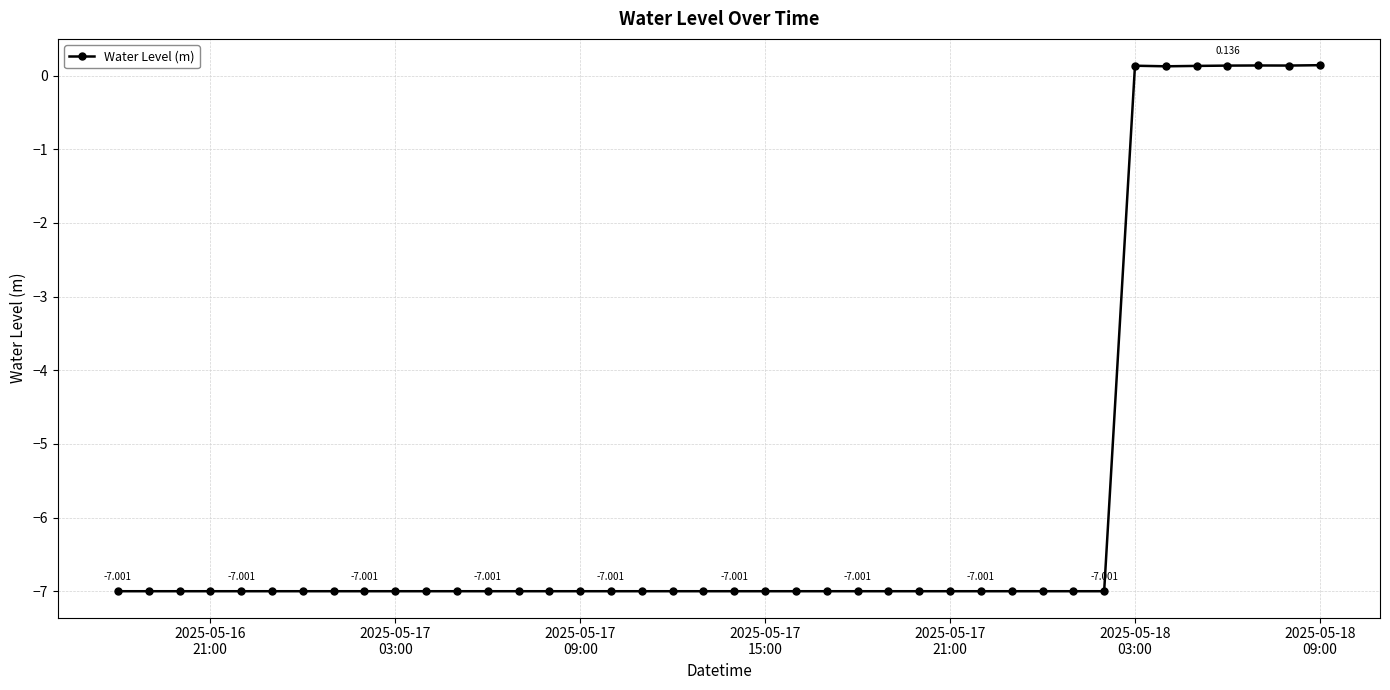

How many points are higher than both their immediate neighbors (excluding endpoints)?

2